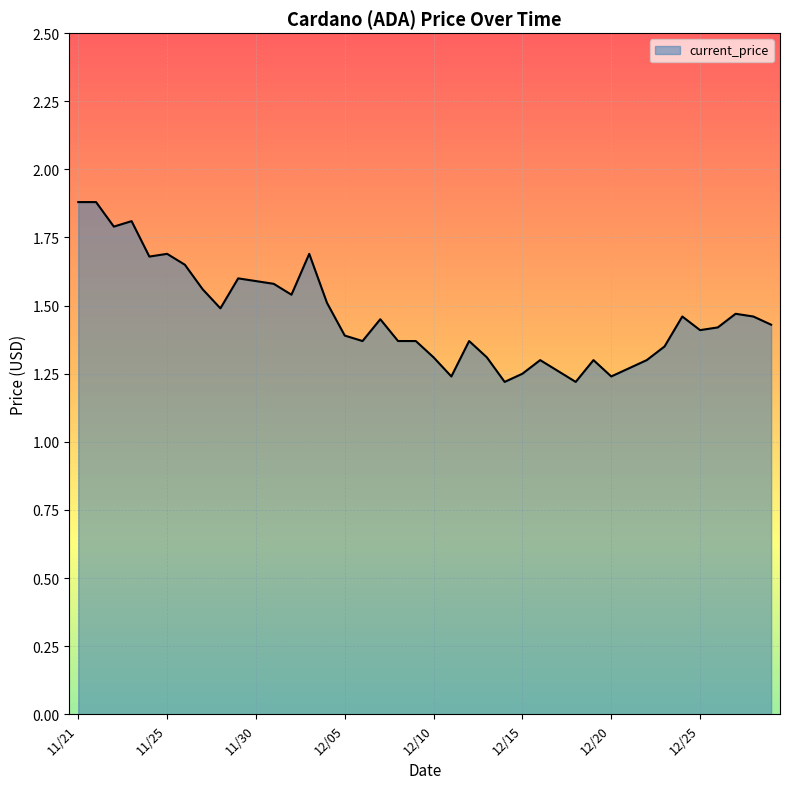

What is the difference between the maximum and minimum values?

0.7